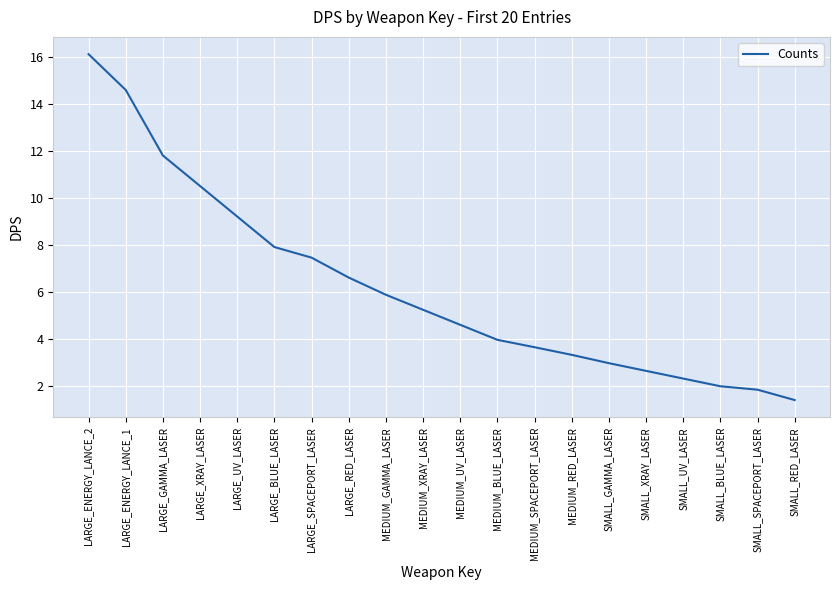

At which label does the data first exceed 5?

LARGE_ENERGY_LANCE_2